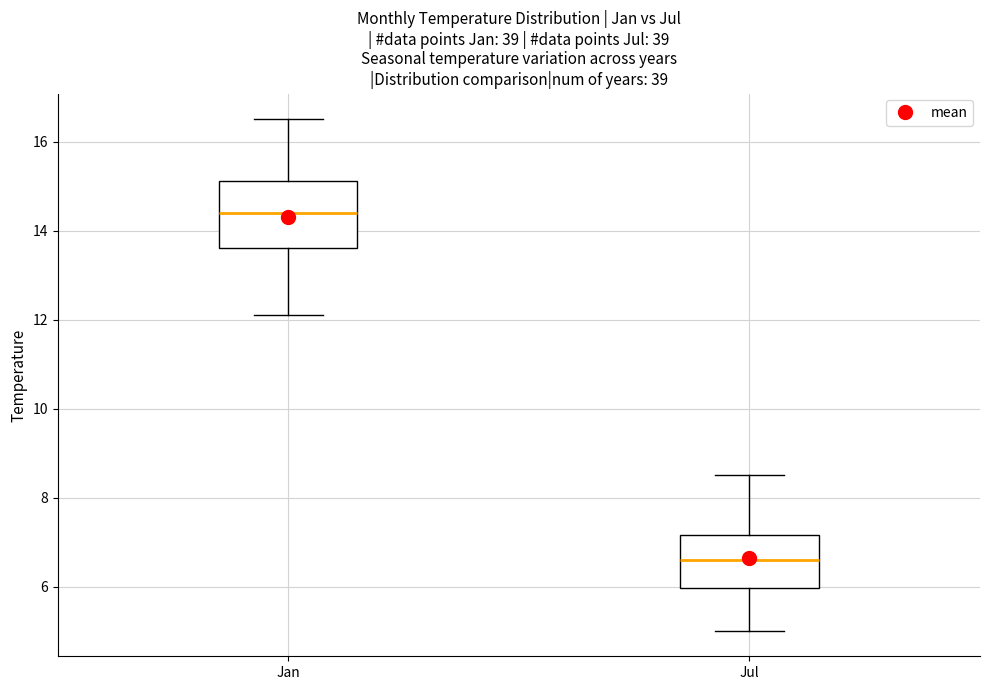

Where does the median line of the box for Jul sit on the y-axis? The values are not printed on the chart, so give them approximately, as read against the axis.

6.6